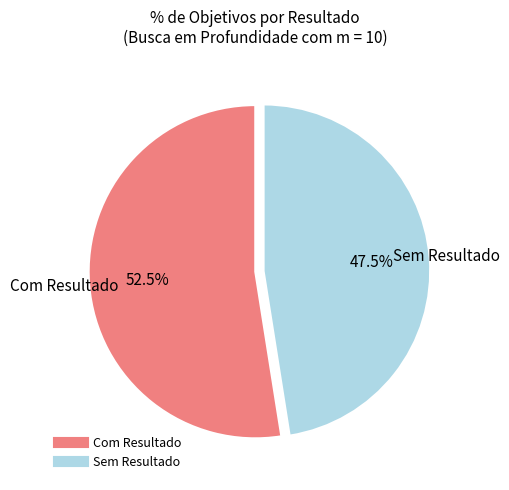

How many slices are in this pie chart?

2